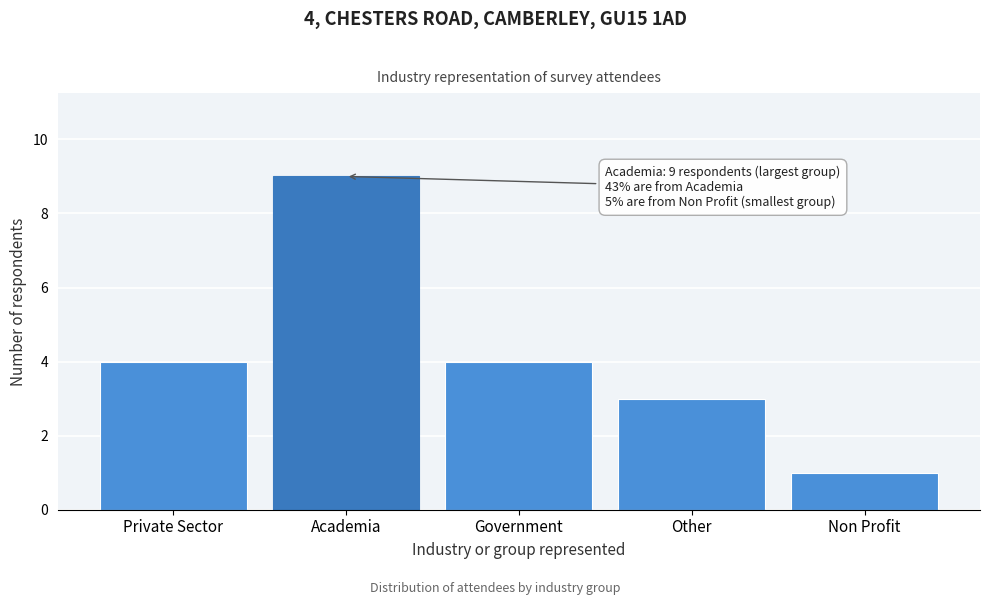

Reading left to right, transcribe all the data shown in this chart.

4	9	4	3	1